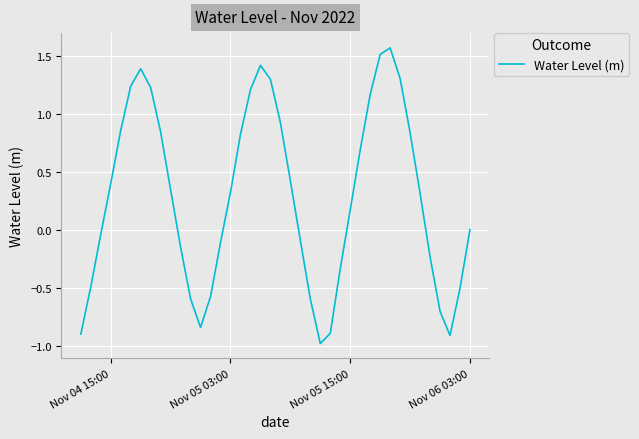

What is the smallest value displayed?

-1.0